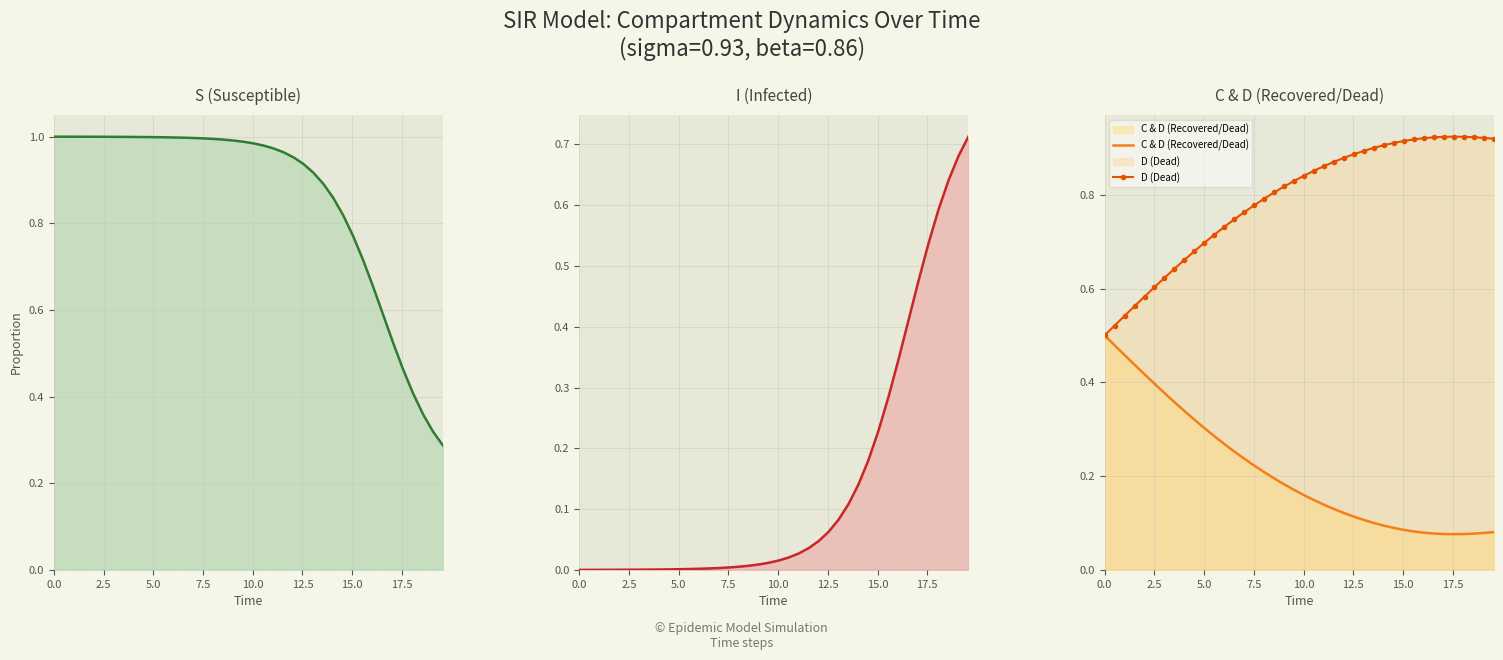

How many intersections are there between S (Susceptible) and I (Infected)?

1